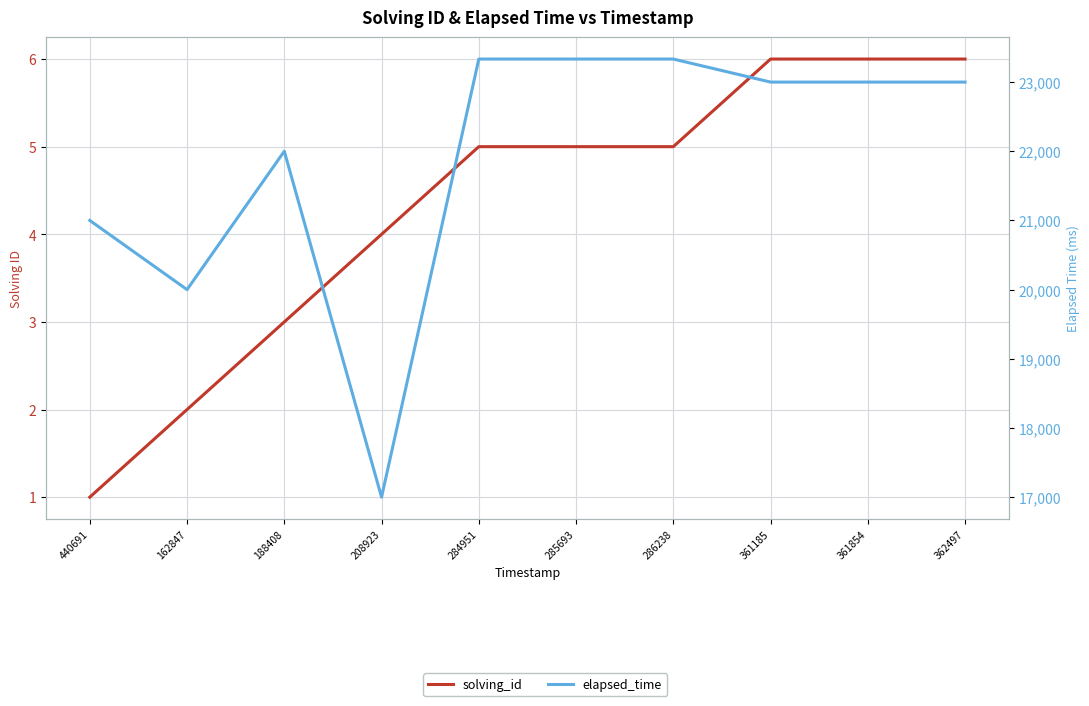

At which category is the sum across all series the highest?

284951